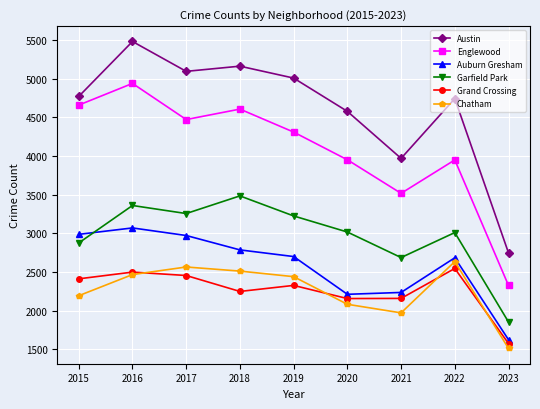

At which label is Garfield Park closest to 2670?

2021